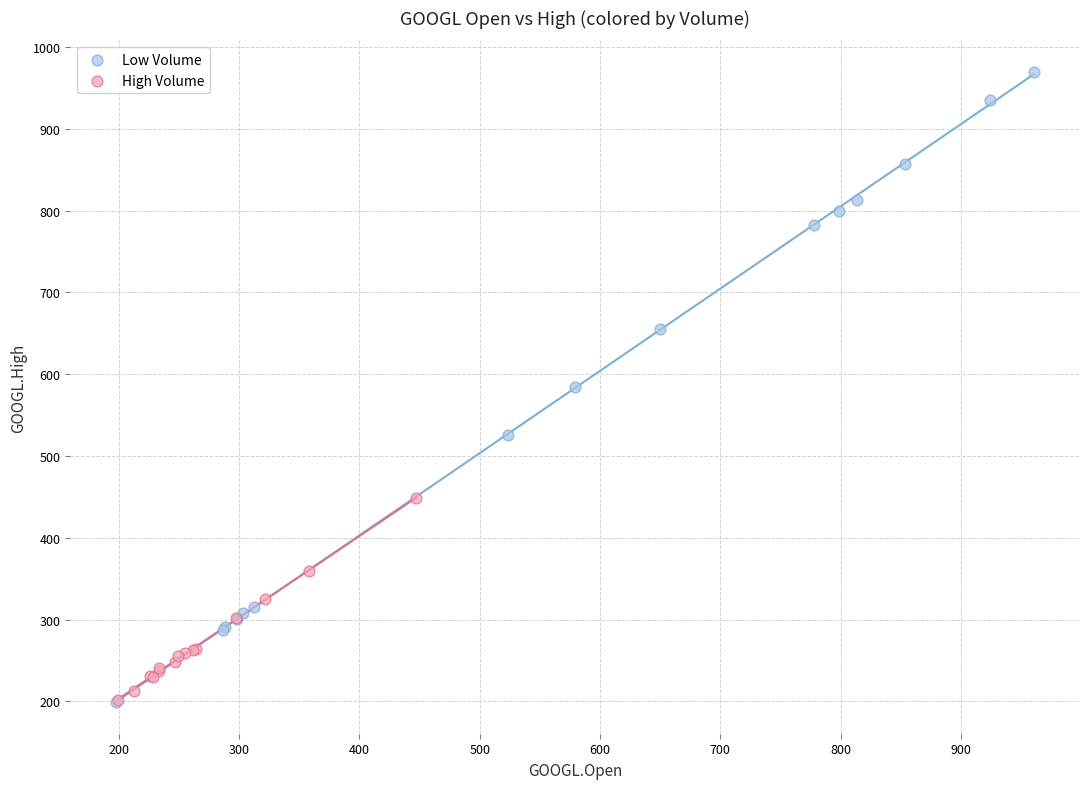

Which series reaches the maximum Y coordinate?

Low Volume